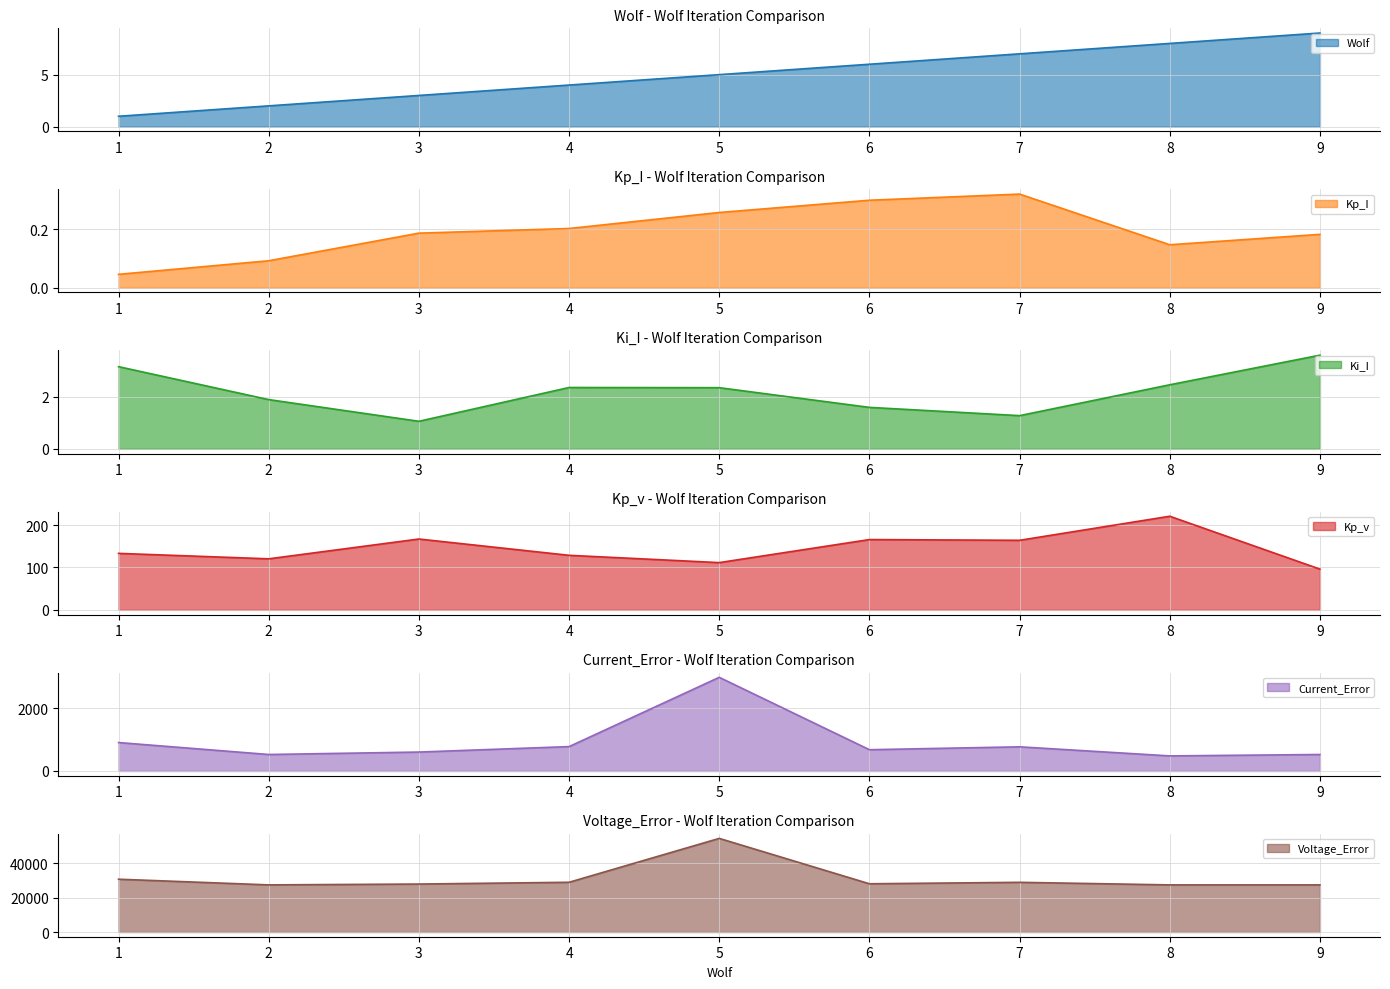

At which category is the sum across all series the highest?

5